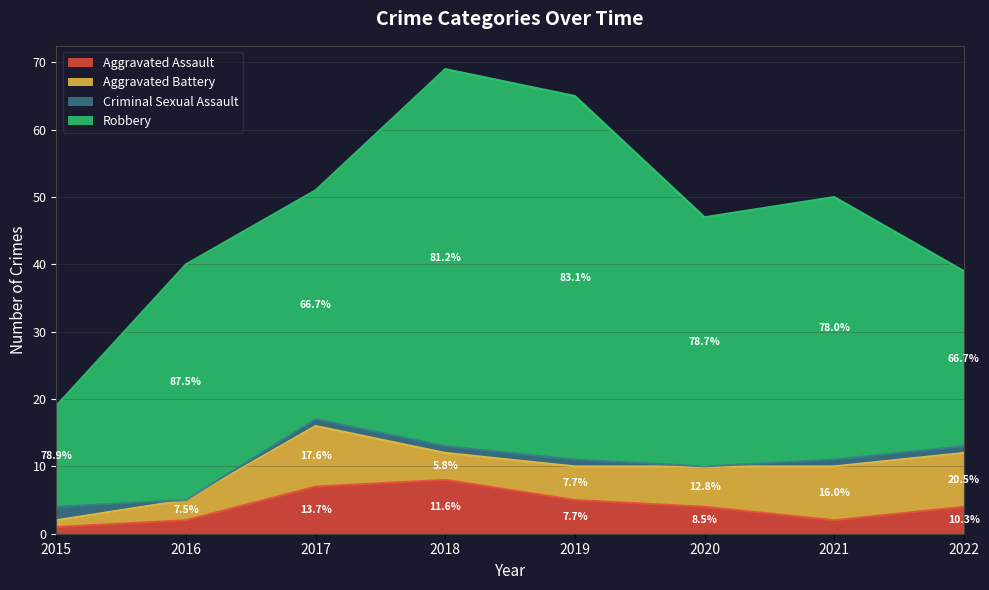

At which label is Criminal Sexual Assault closest to 1?

2017